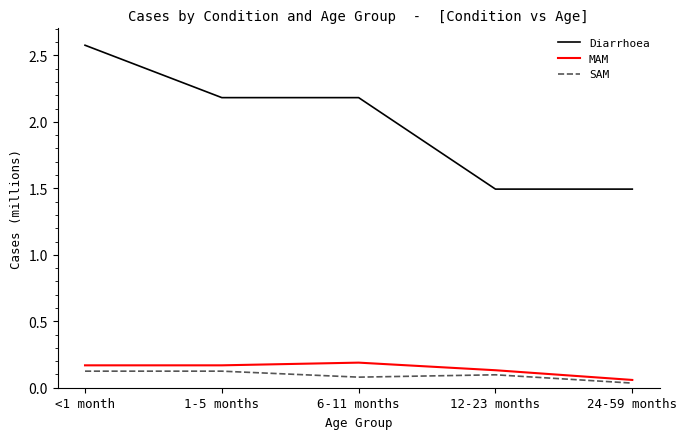

At how many categories does at least one series exceed 2?

3